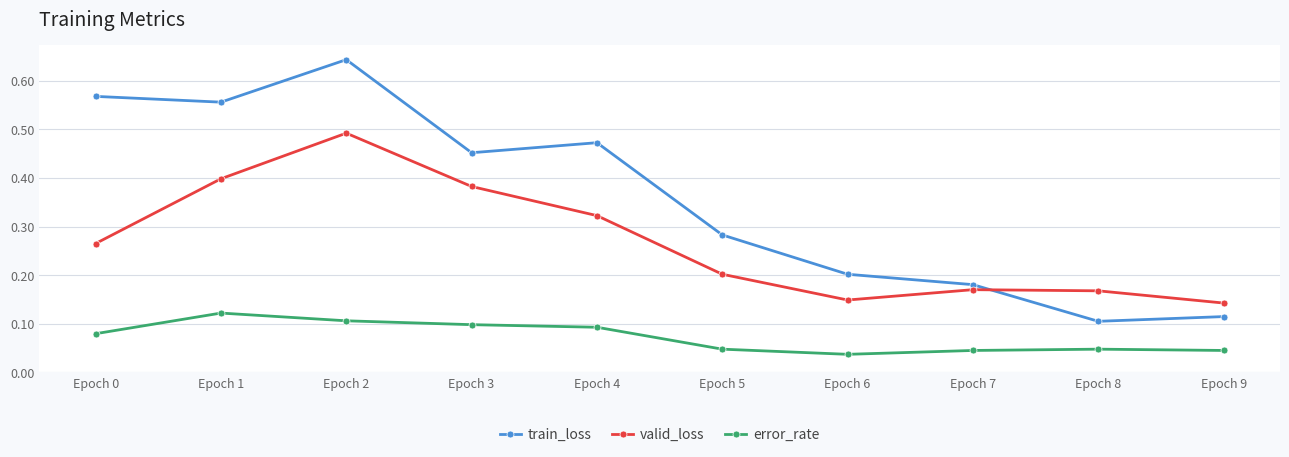

What is the sum of all error_rate values?

0.7